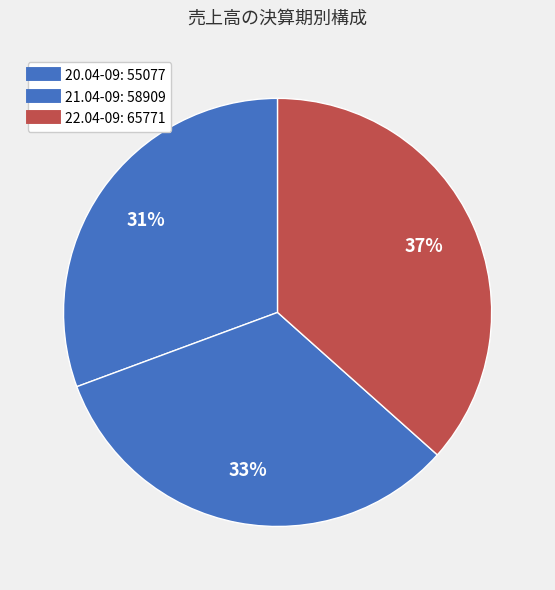

What is the ratio of the value at 21.04-09 to the value at 20.04-09?

1.1